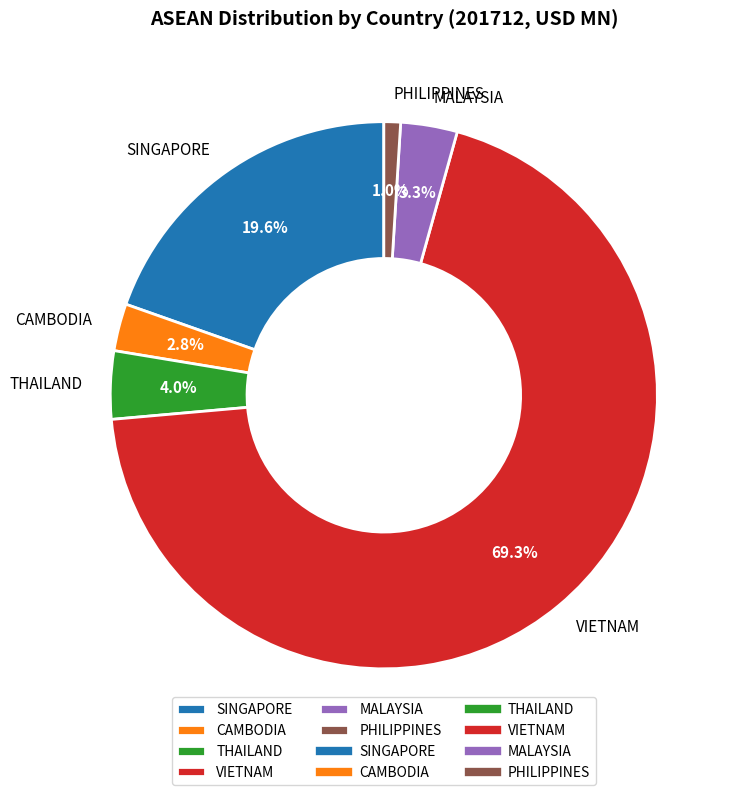

Is VIETNAM the majority of the pie?

Yes